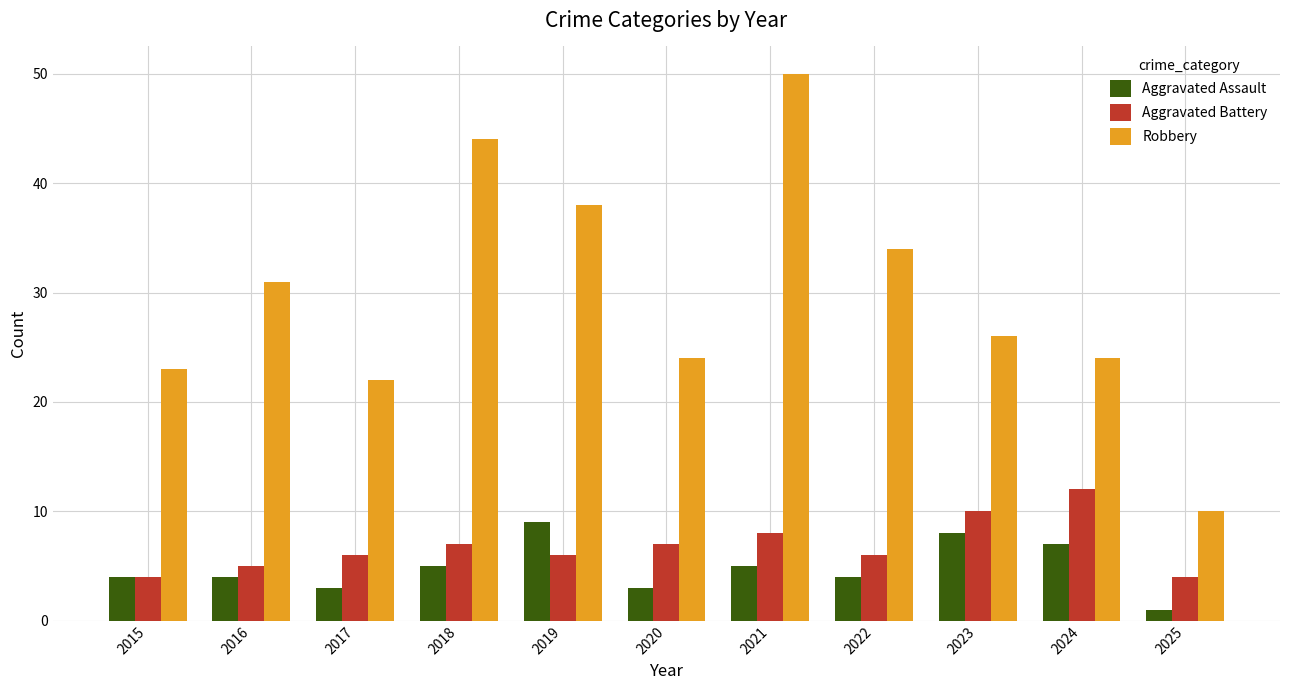

Rank the series by their maximum value, from highest to lowest.

Robbery, Aggravated Battery, Aggravated Assault